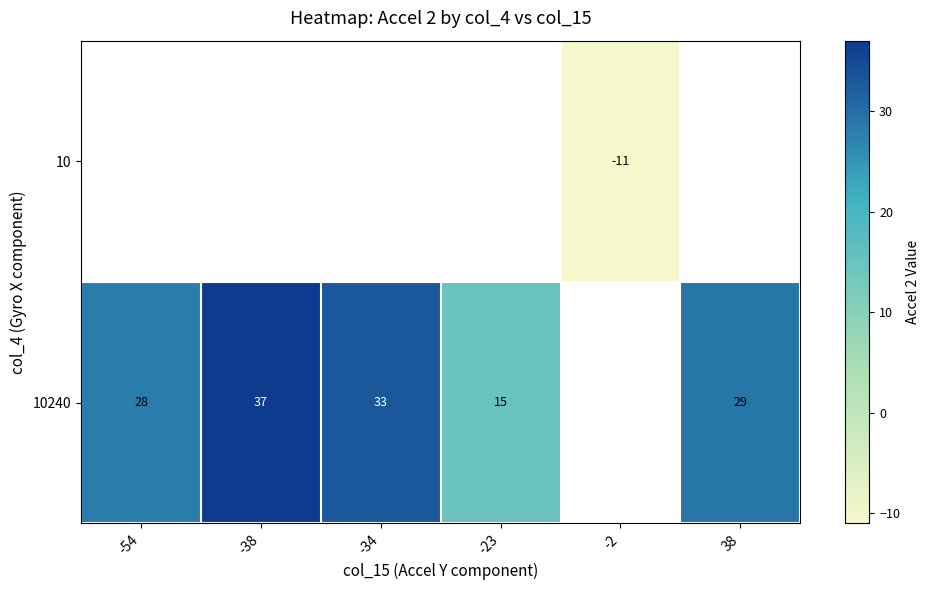

Count the number of categories in the chart.

6